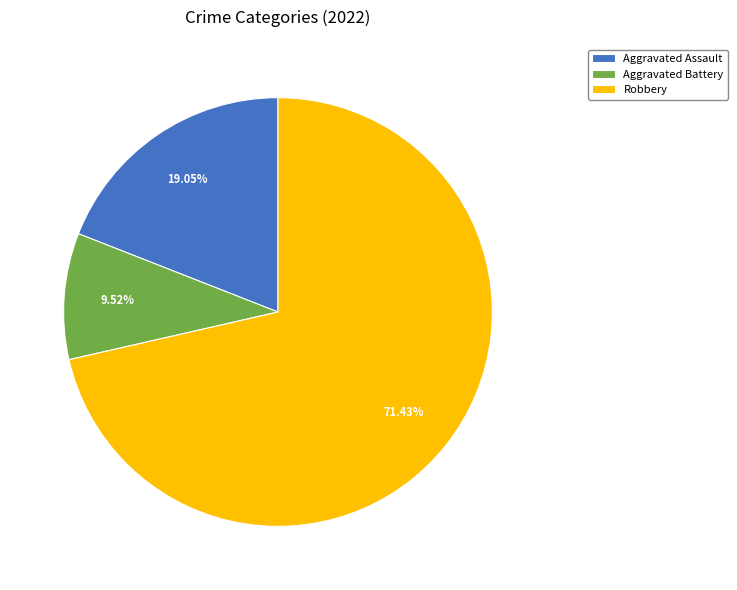

What is the total percentage of Aggravated Assault and Robbery?

90.5%